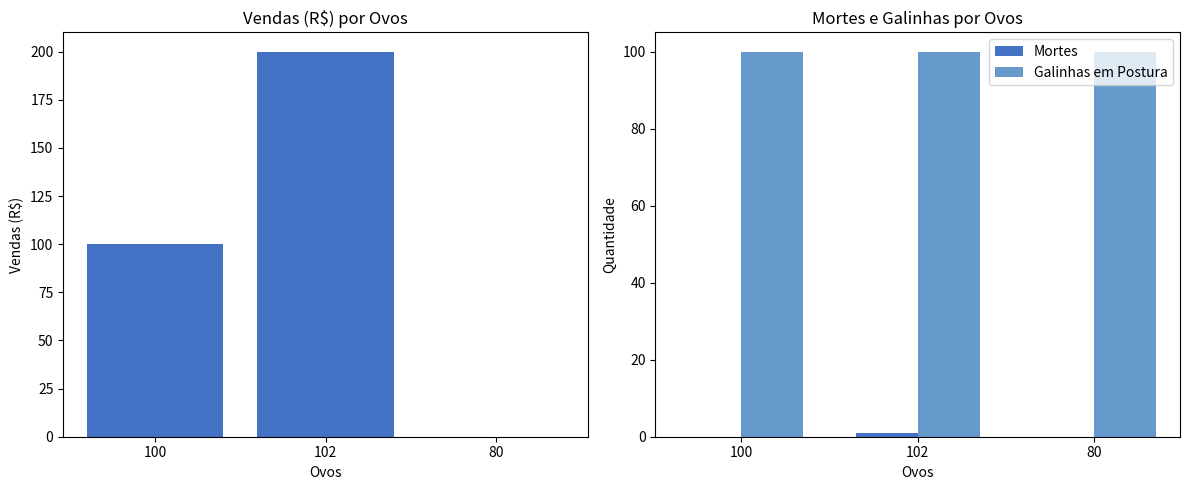

Between 102 and 100, which is larger?

102